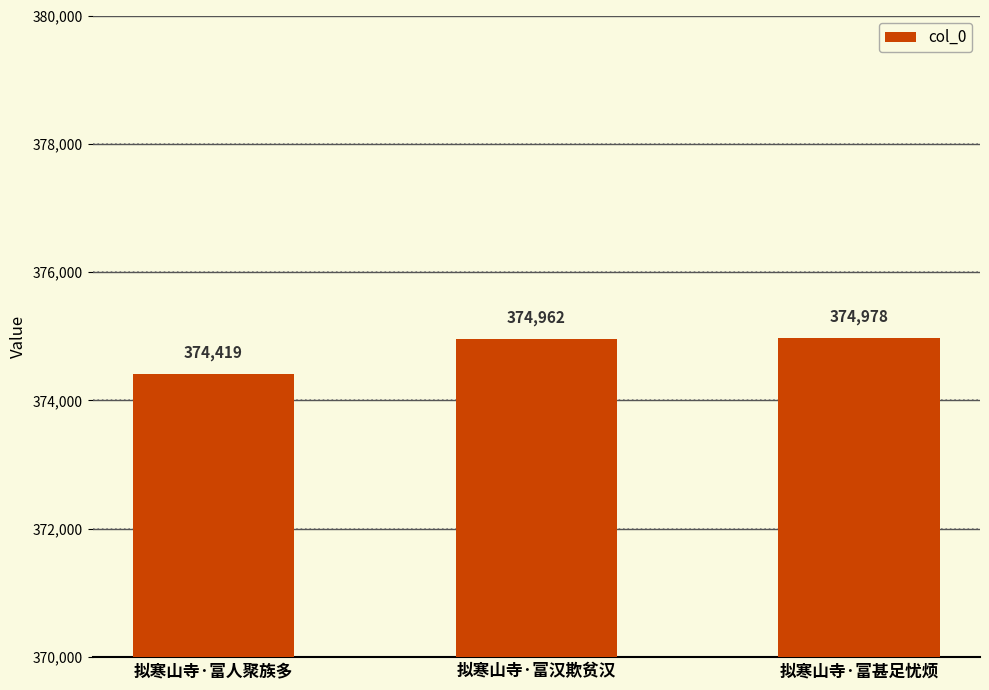

What is the sum of all values?

1124359